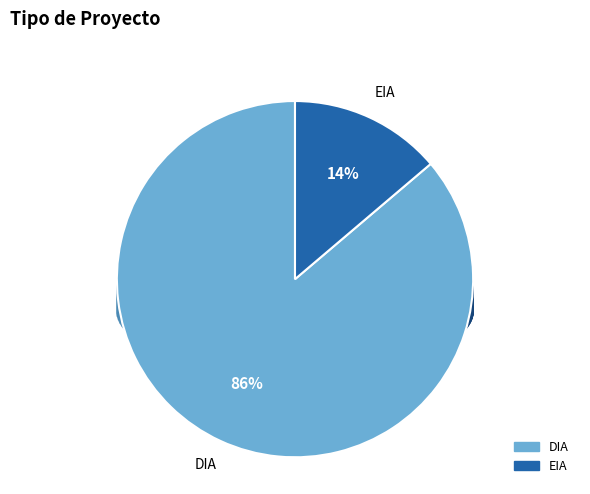

How many slices are in this pie chart?

2